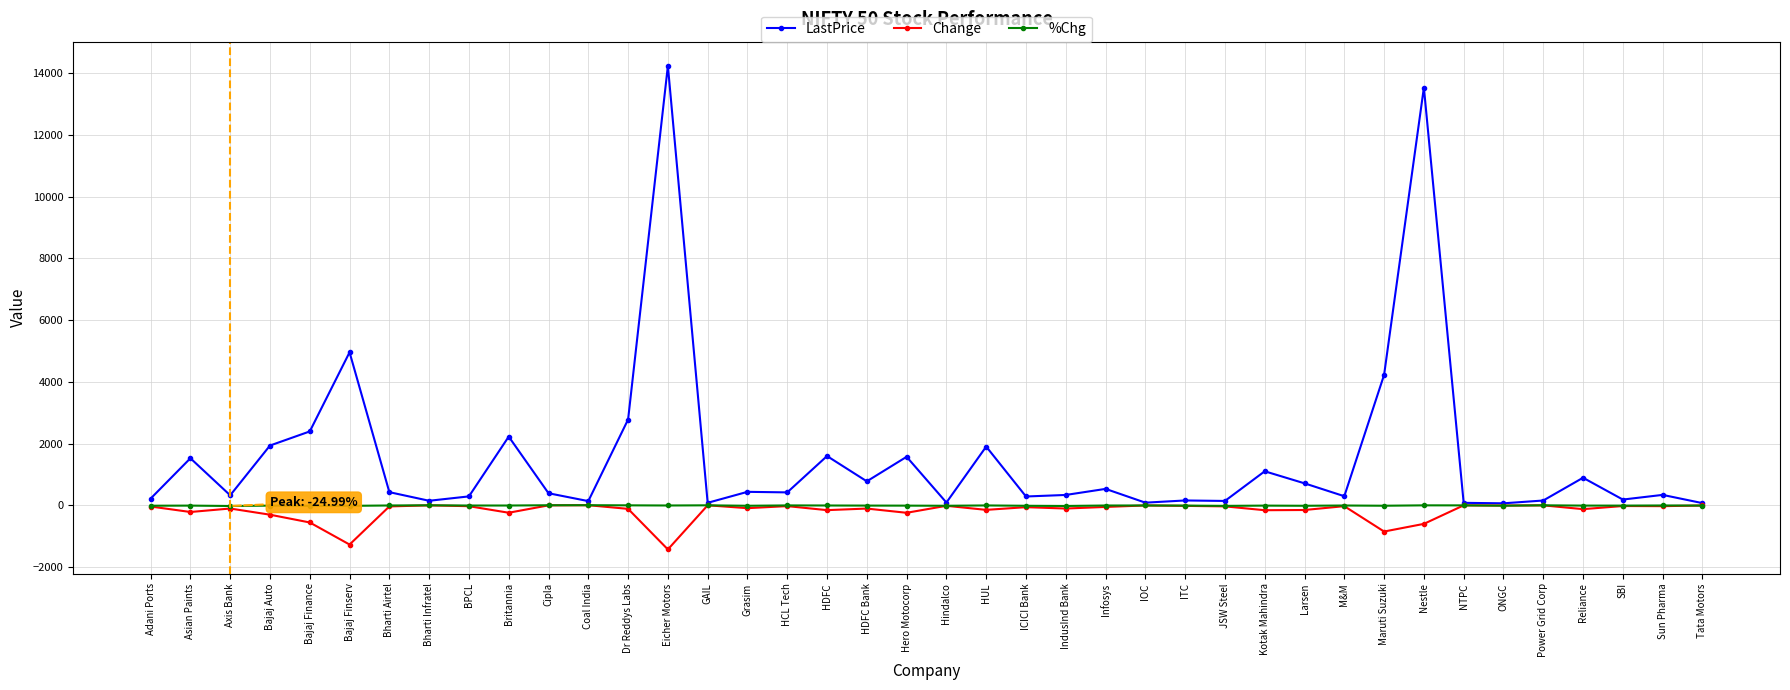

Which series has the largest total across all categories?

LastPrice